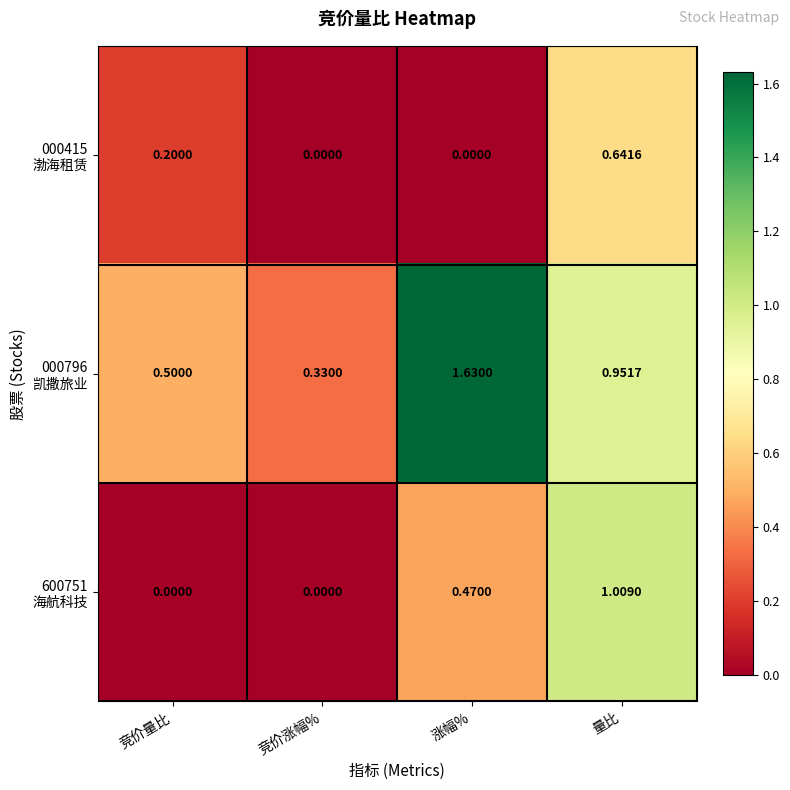

At which category is the sum across all series the highest?

量比